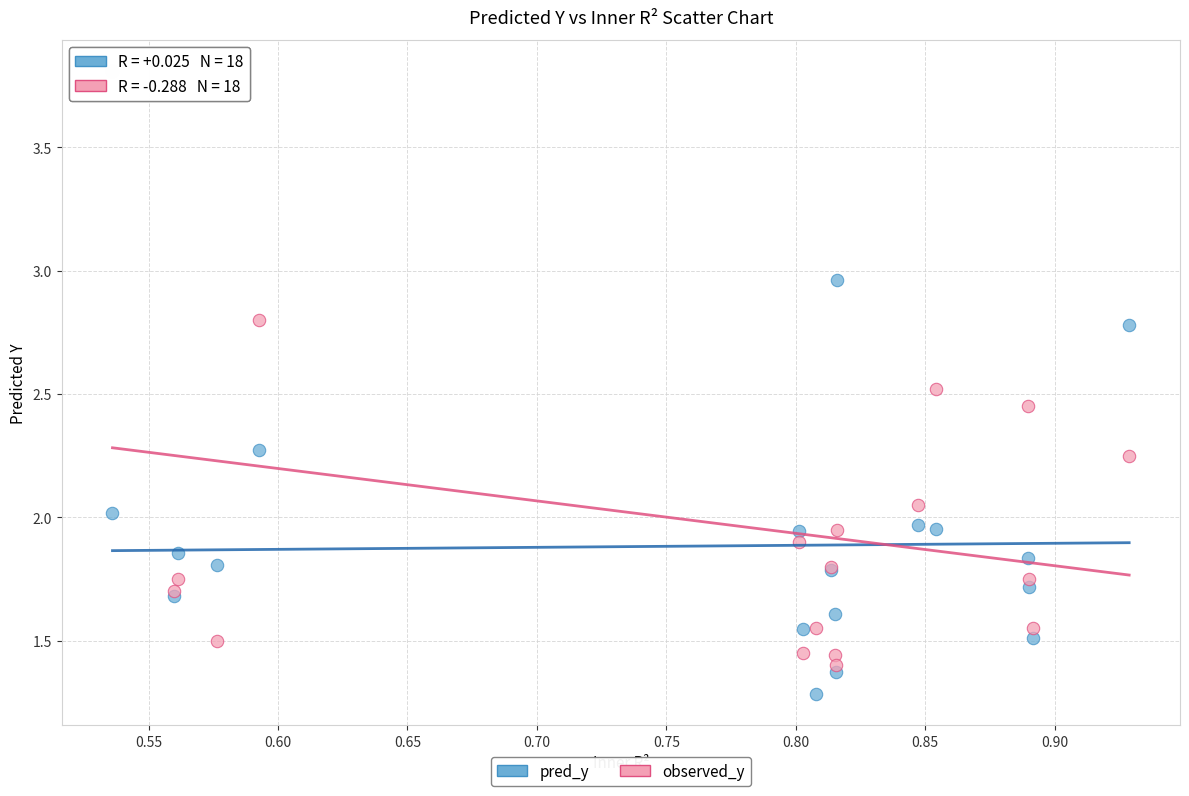

Which series has the largest Y range (max minus min)?

observed_y